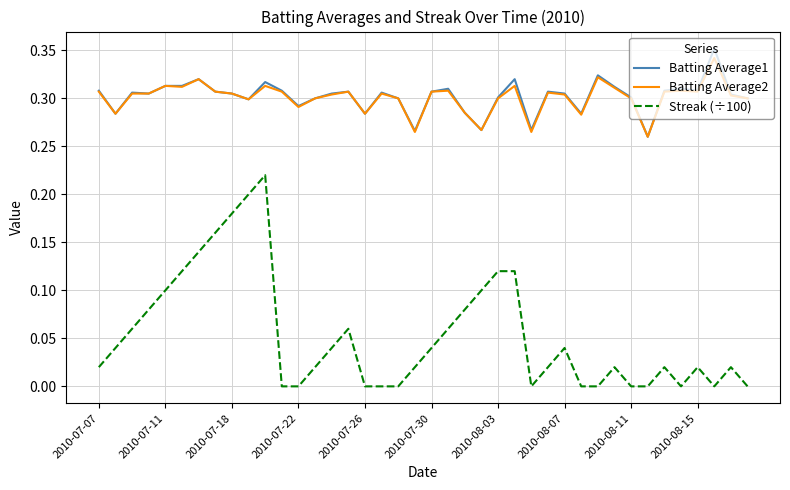

True or false: Streak (÷100) and Batting Average2 cross at least once.

False